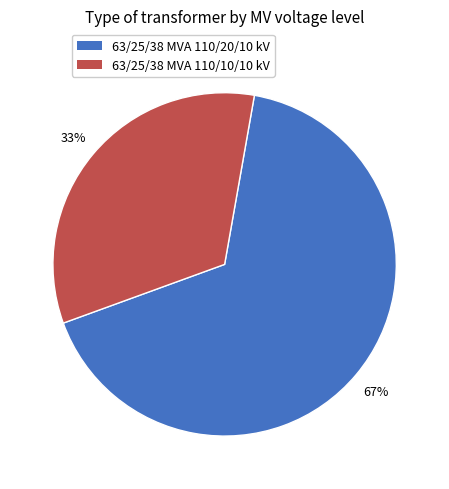

Count the number of slices in the pie.

2